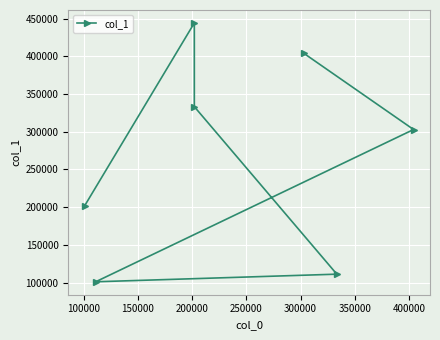

What is the ratio of the value at 150000 to the value at 250000?

3.3